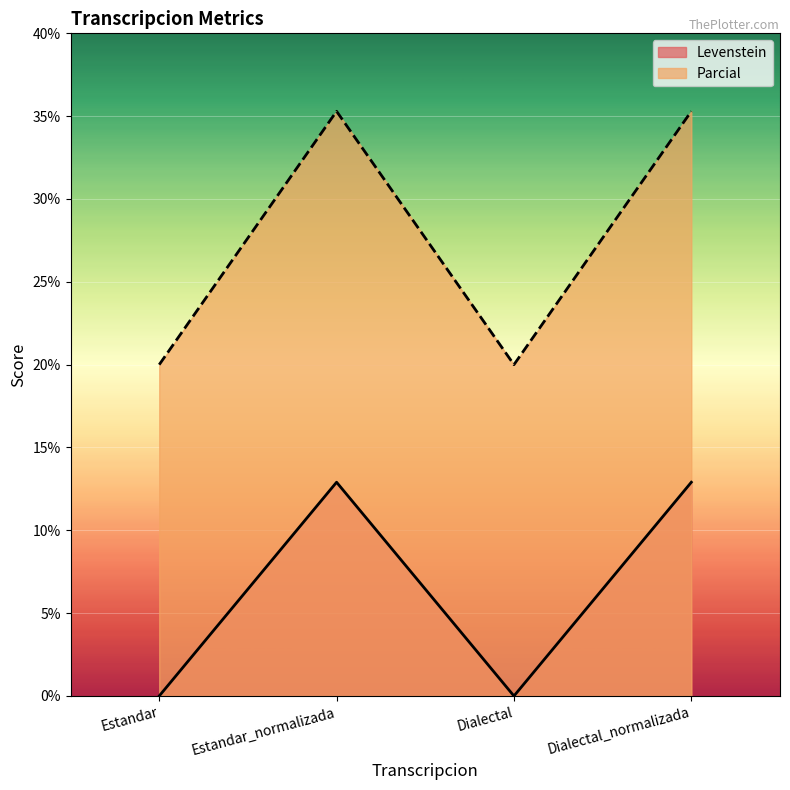

What is the value of the Levenstein point at the 2nd from the left?

12.9